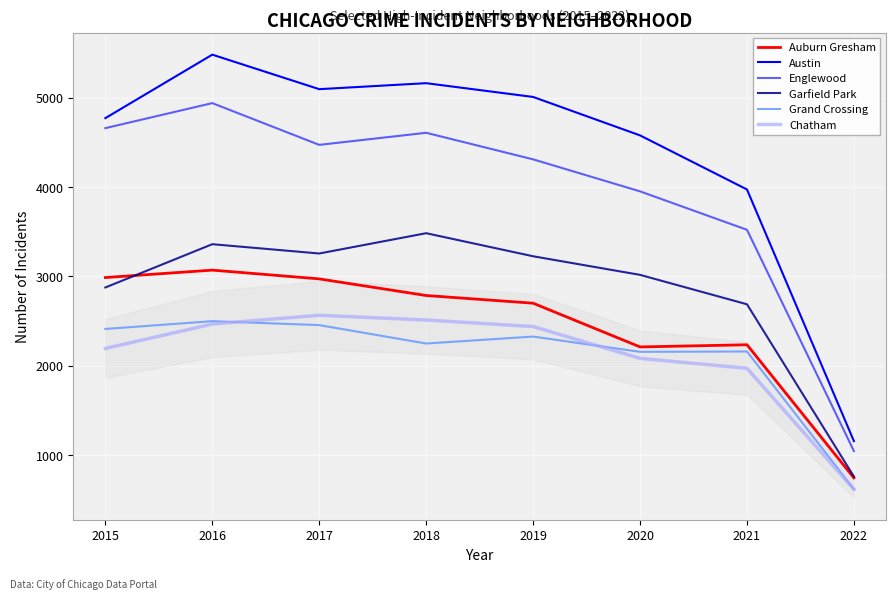

At which label is Chatham closest to 1593?

2021